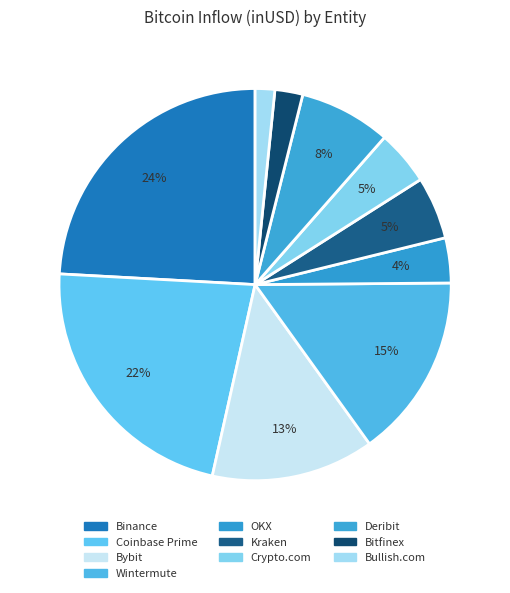

To the nearest percent, what percentage of the pie is Bybit?

13%